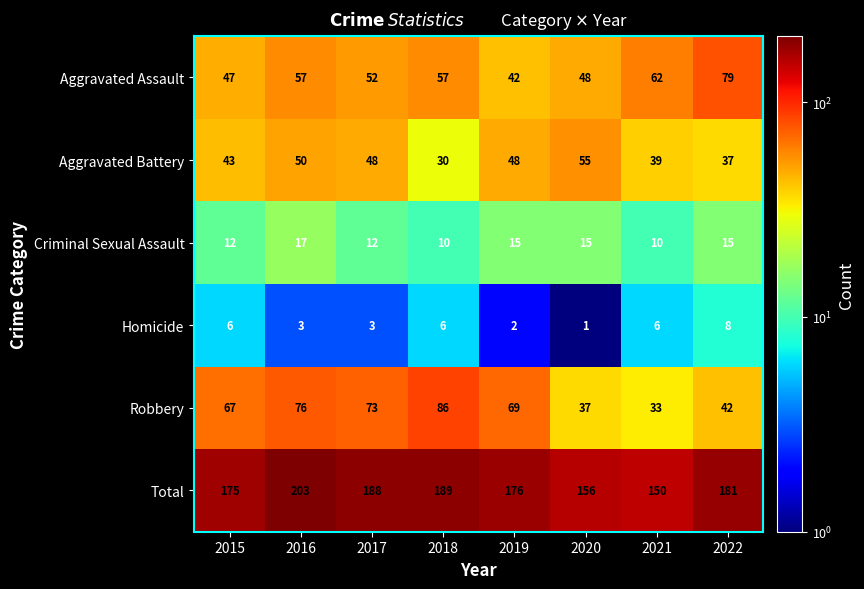

What is the difference between the Criminal Sexual Assault values at 2021 and 2019?

5